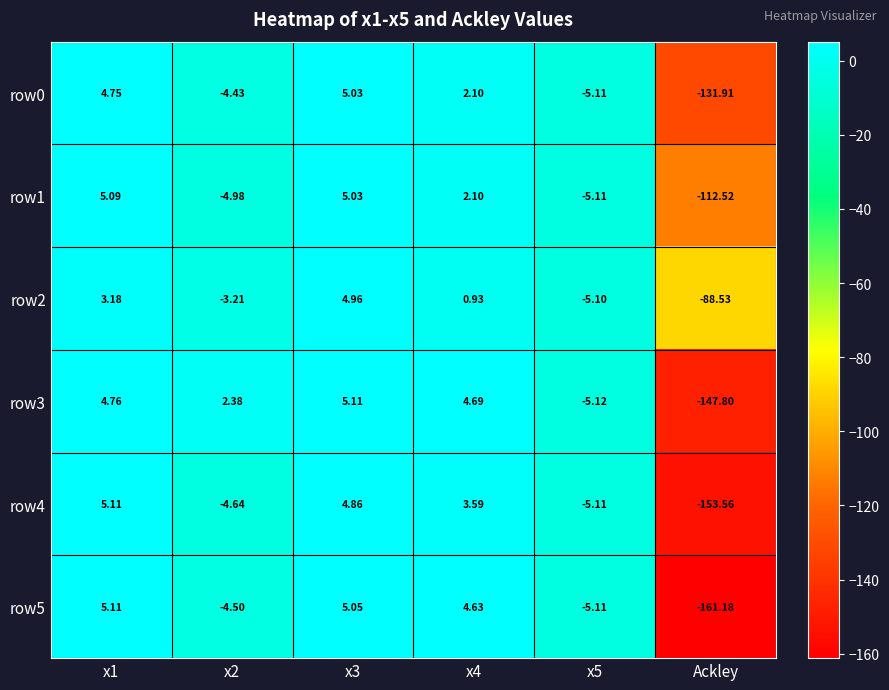

At which label does row3 reach its minimum?

Ackley